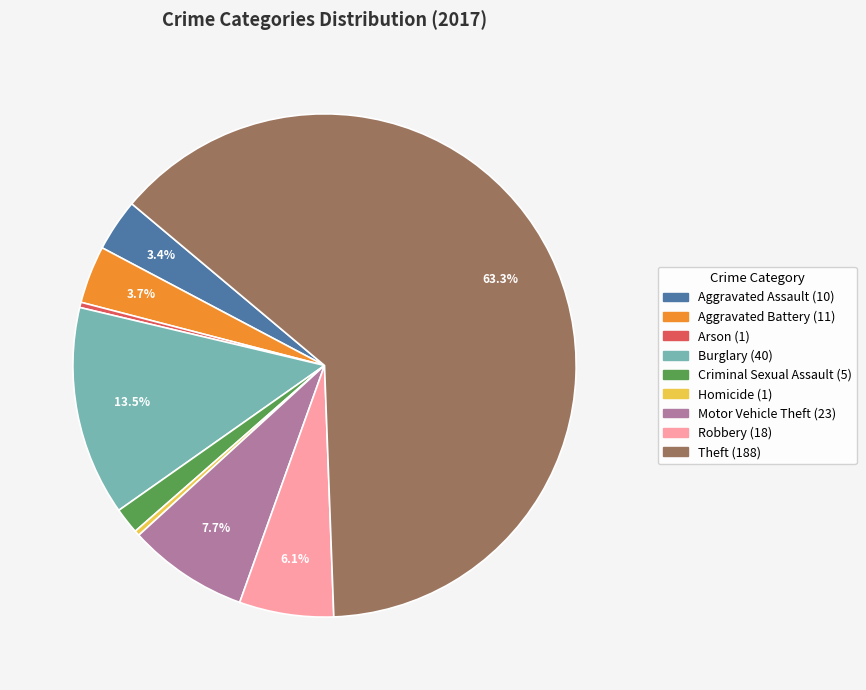

To the nearest percent, what is the difference between the largest and smallest slice percentages?

63%